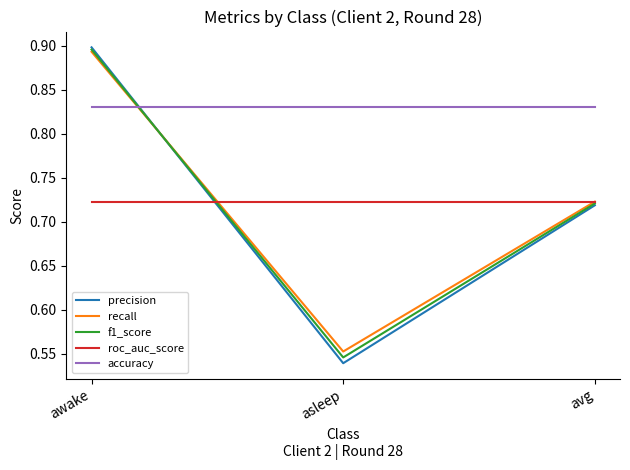

List the labels in order of precision value, smallest first.

asleep, avg, awake